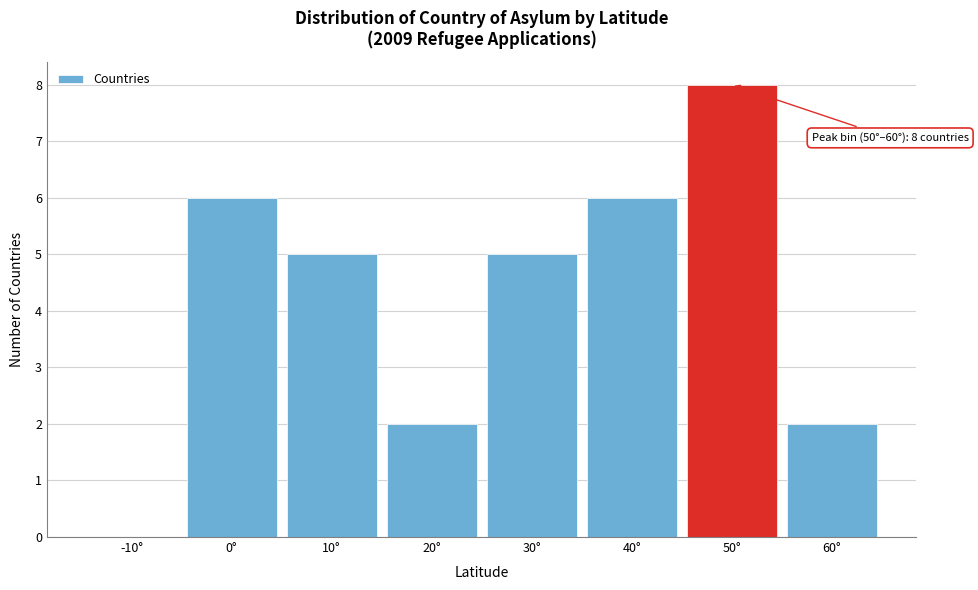

Reading right to left, transcribe all the data shown in this chart.

60°=2	50°=8	40°=6	30°=5	20°=2	10°=5	0°=6	-10°=0